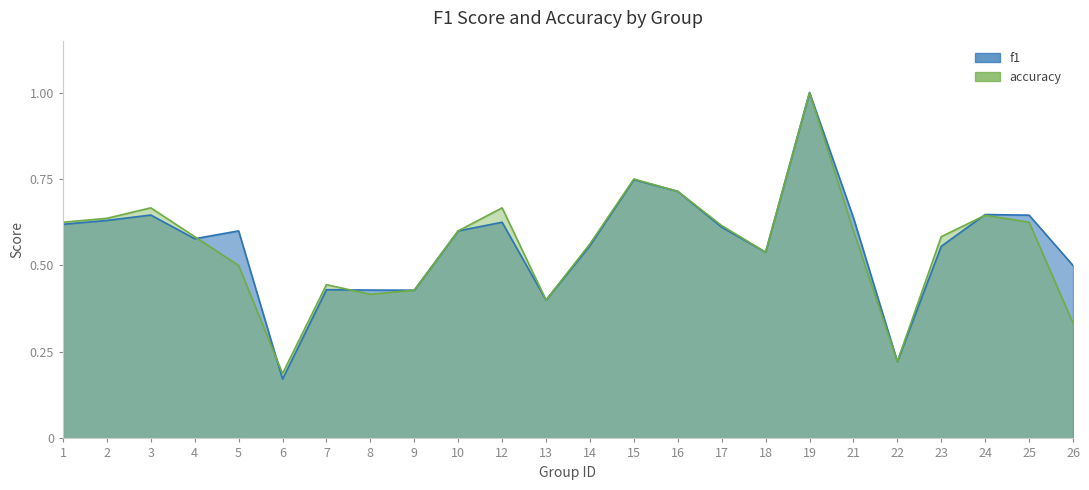

Which has a higher value, 5 or 8?

5